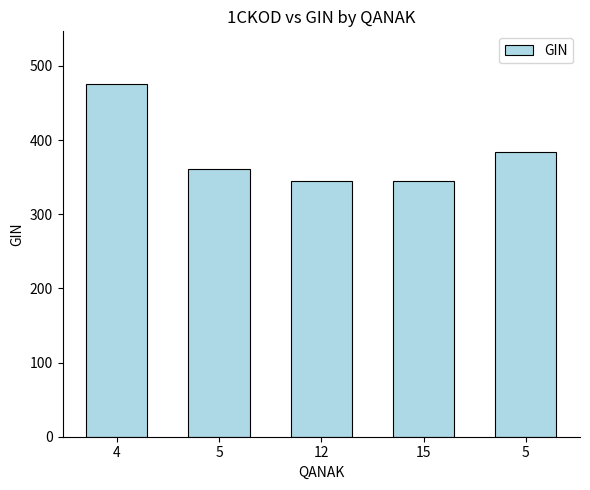

How many series are shown in this chart?

1